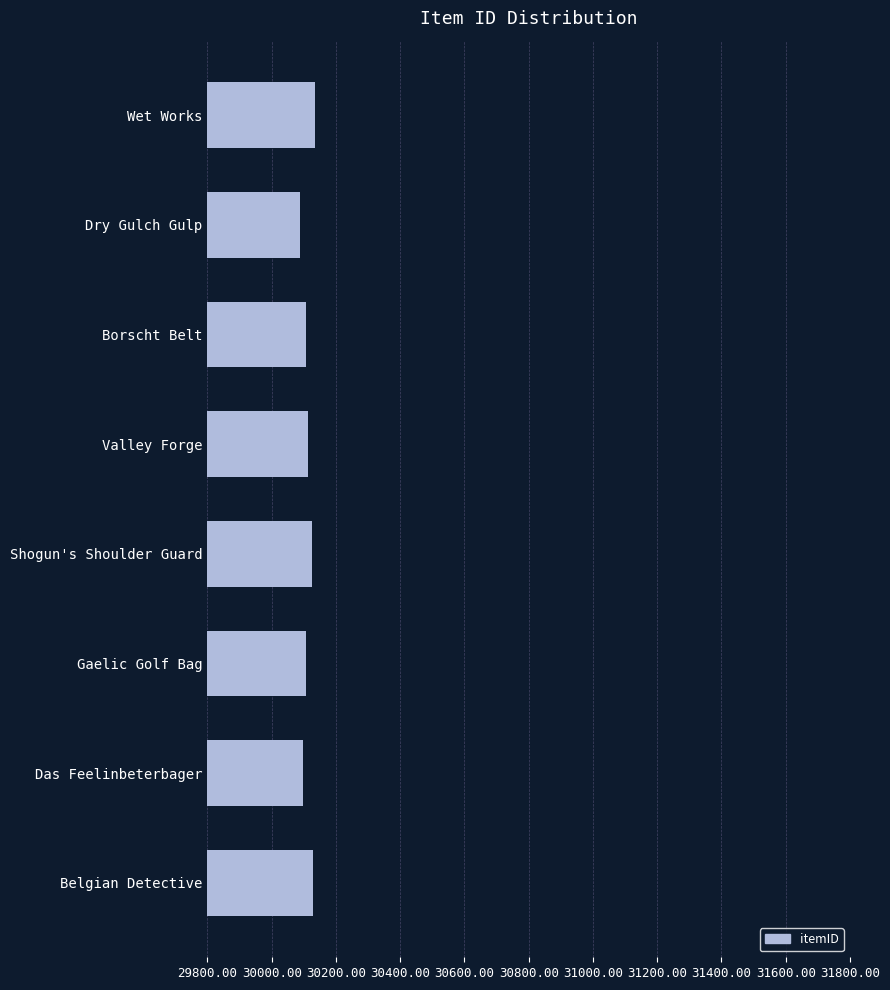

Approximately how many times larger is the value at Borscht Belt compared to Gaelic Golf Bag?

1.0